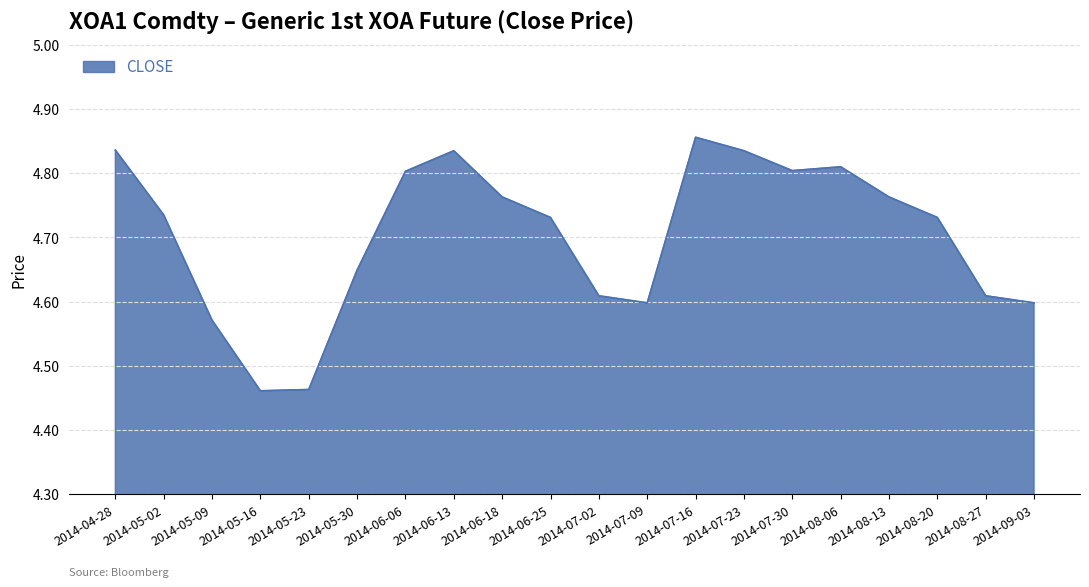

What position from the left is 2014-07-02?

11